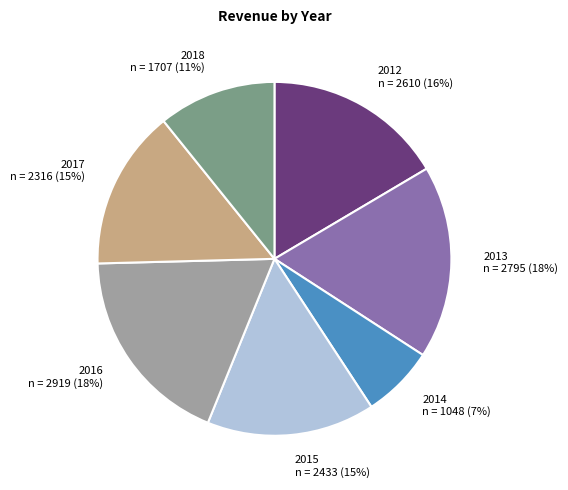

To the nearest percent, what is the average slice percentage?

14%